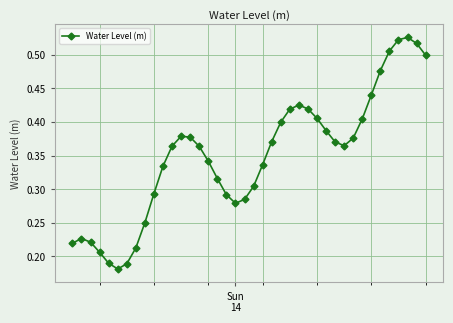

What is the sum of all values?

14.0